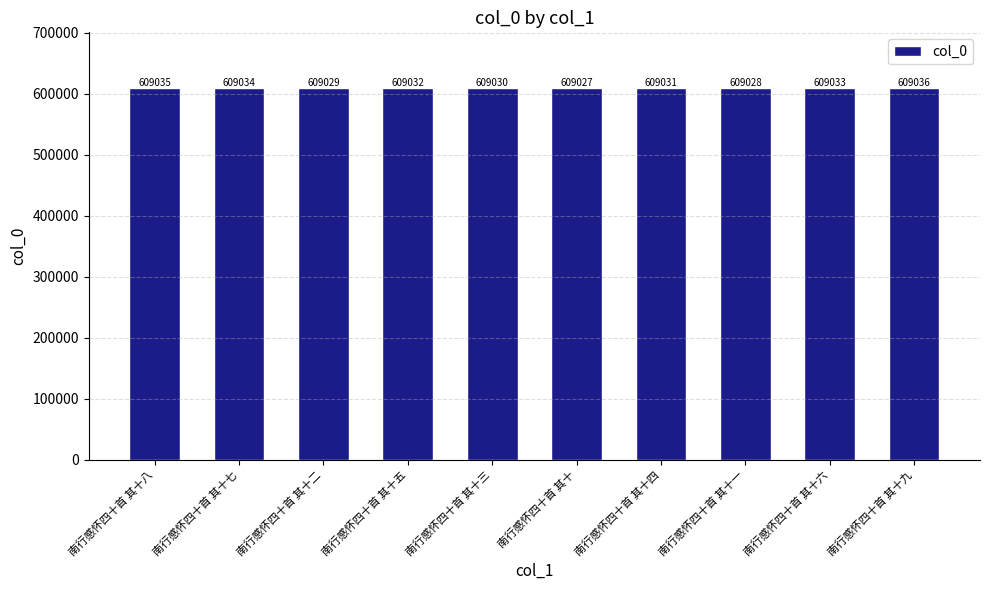

The value at 南行感怀四十首 其十九 is 865703. True or false?

False